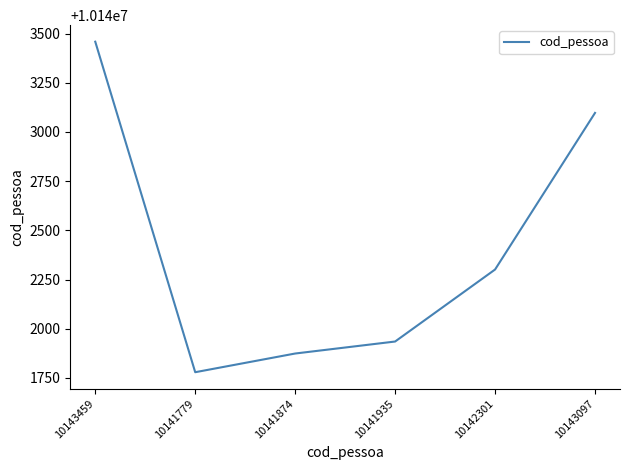

Between 10143097 and 10141779, which is larger?

10143097